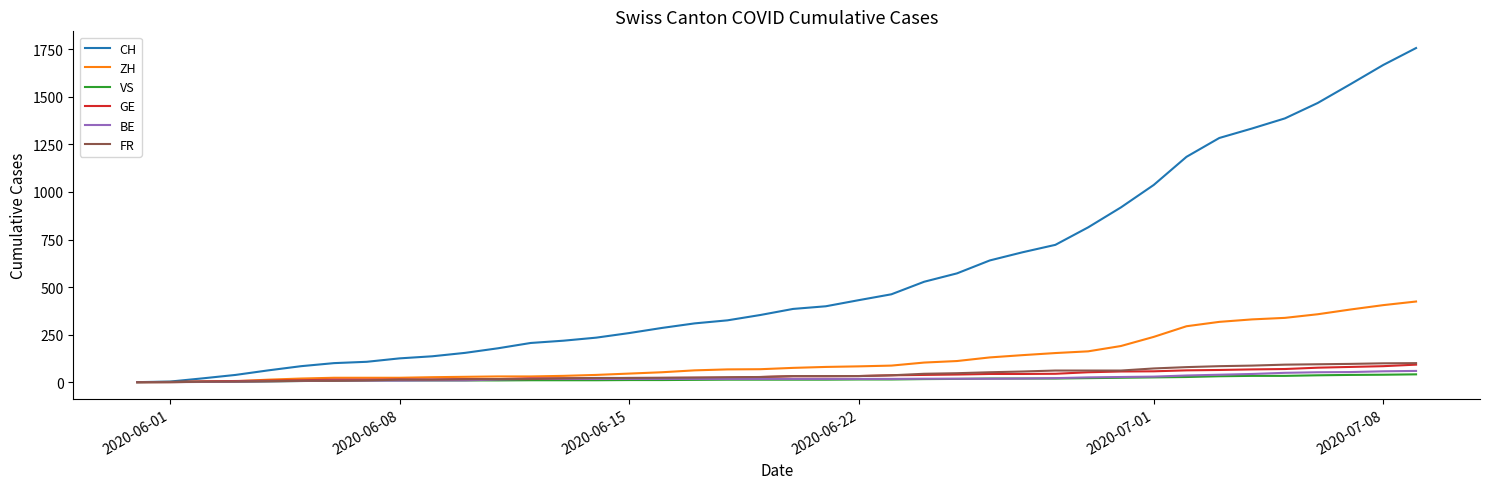

What is the sum of all FR values?

1587